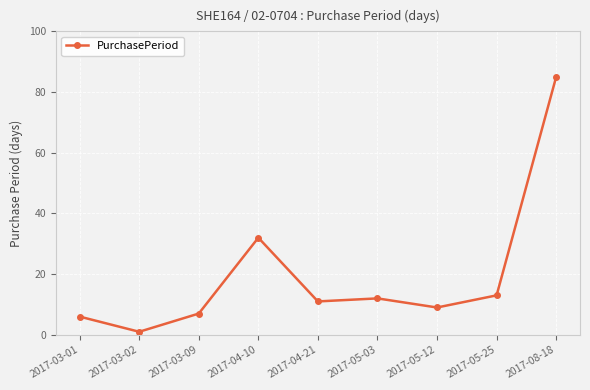

How many interior local peaks (higher than both neighbors) does the data have?

2